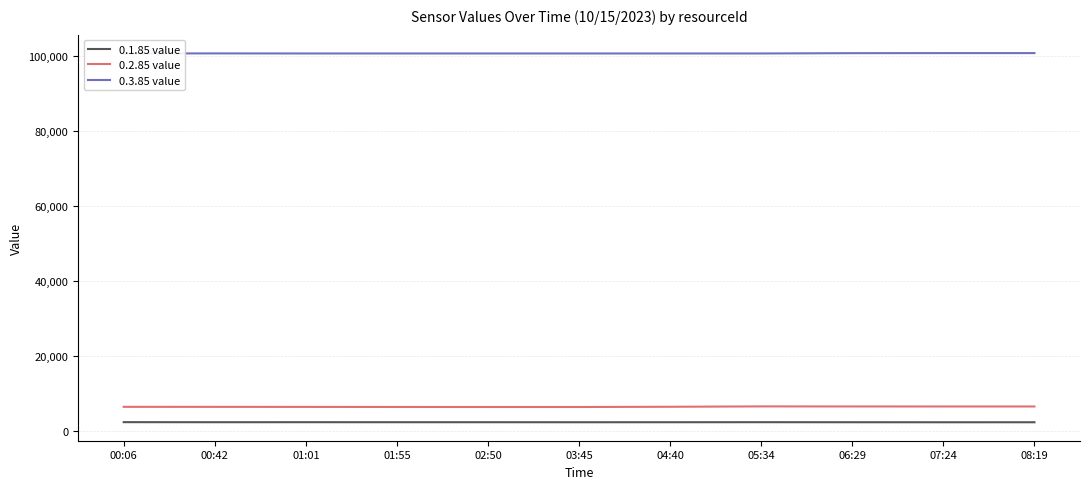

How many interior local peaks does the 0.1.85 value series have?

2